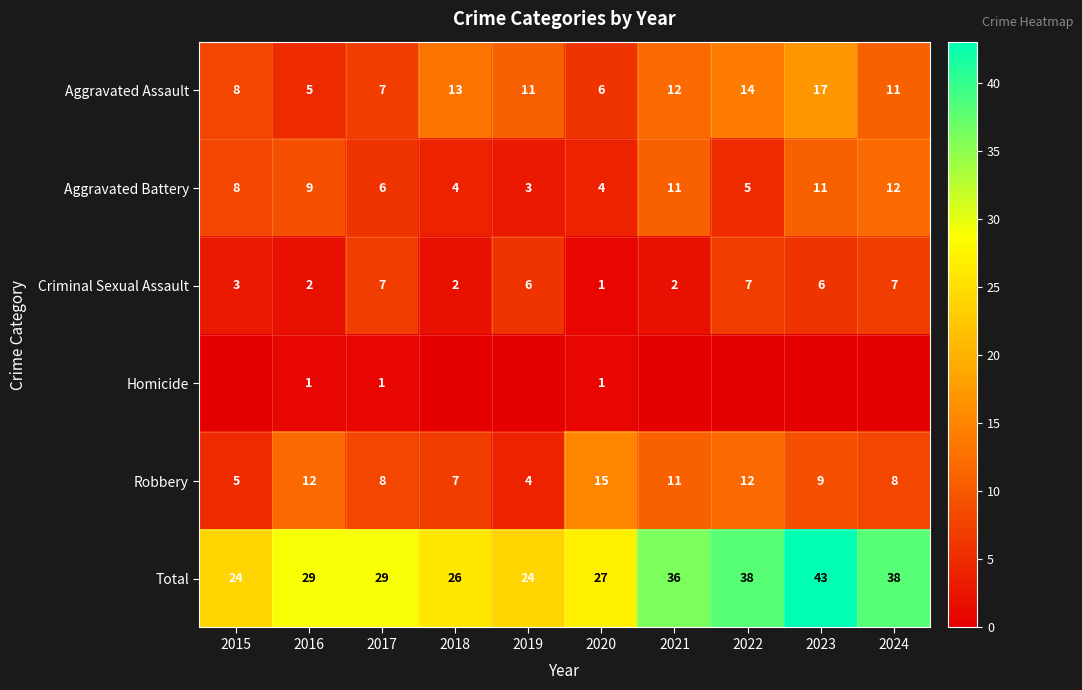

The Aggravated Battery series shows 11 at 2021. True or false?

True